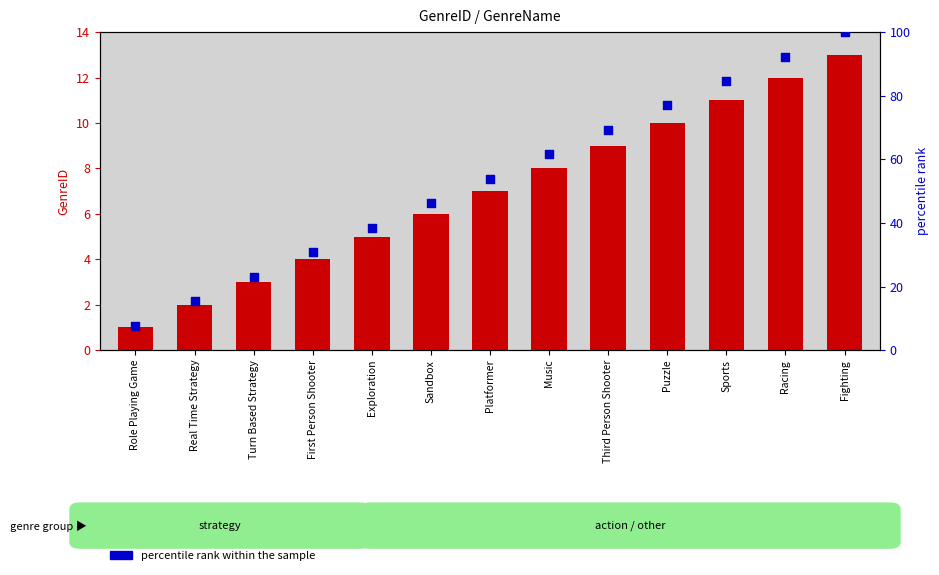

At which category is the sum across all series the highest?

Fighting